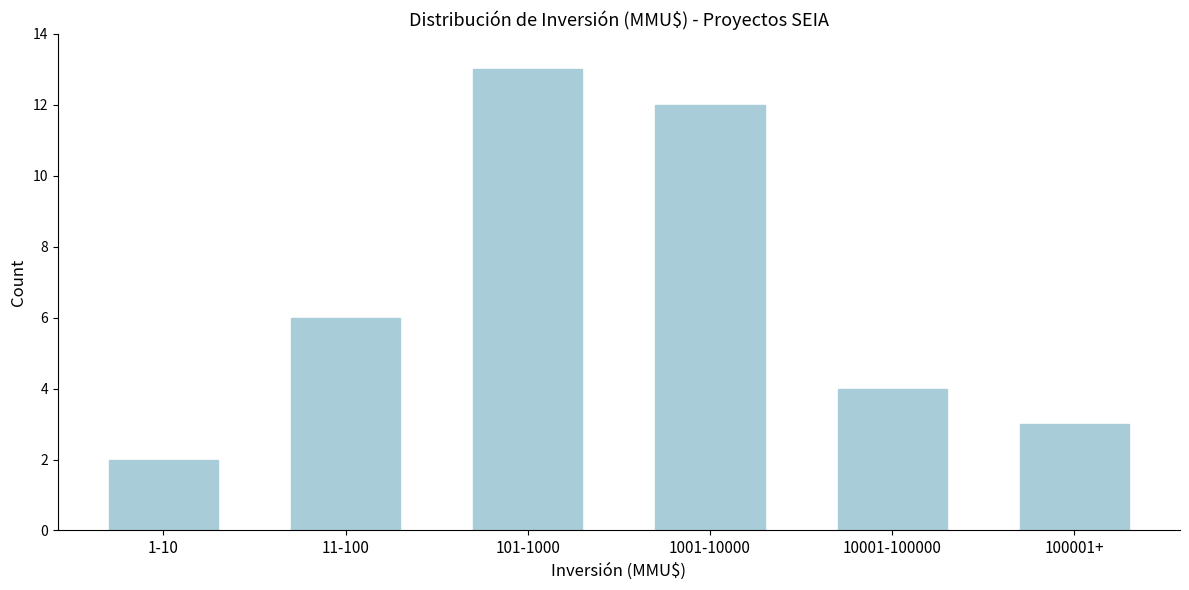

Reading left to right, list all the values displayed in this chart.

1-10=2	11-100=6	101-1000=13	1001-10000=12	10001-100000=4	100001+=3